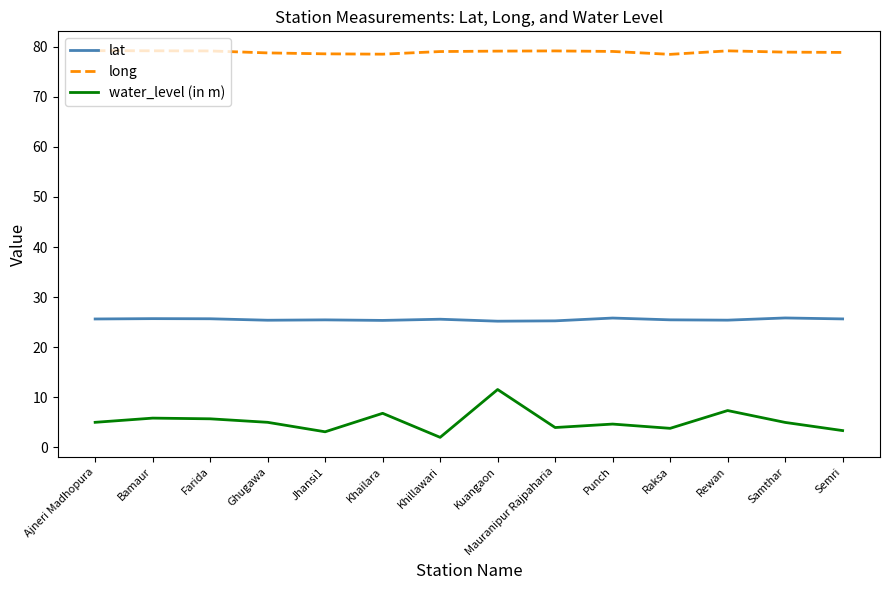

True or false: water_level (in m) has a value of 3.1 at Jhansi1.

True